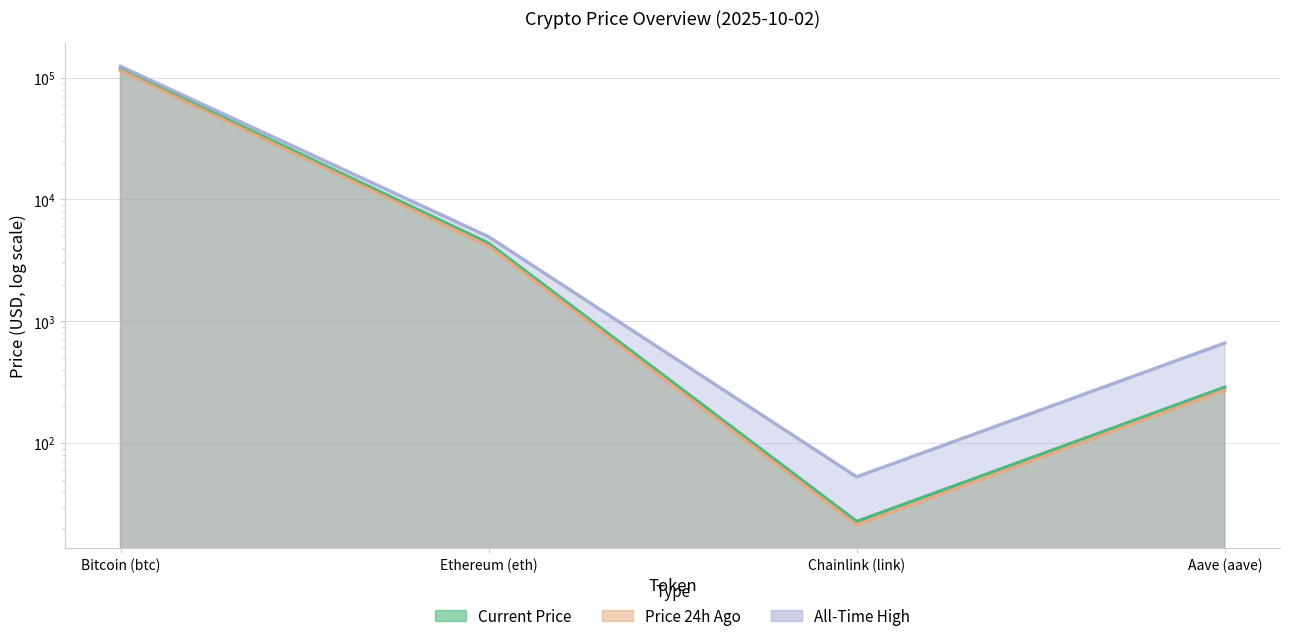

True or false: price and price24hAgo intersect in this chart.

False